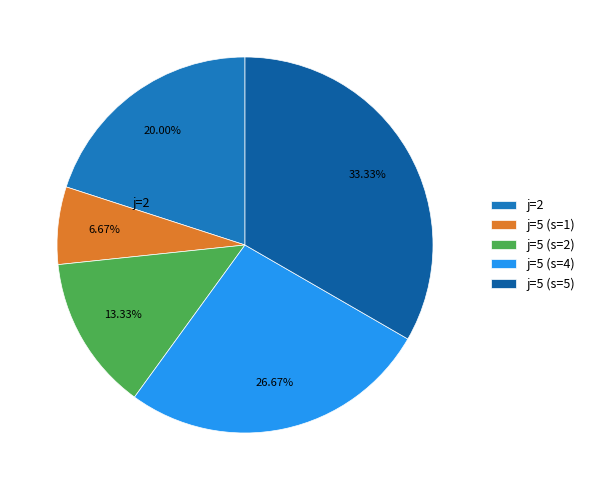

Count the number of slices in the pie.

5